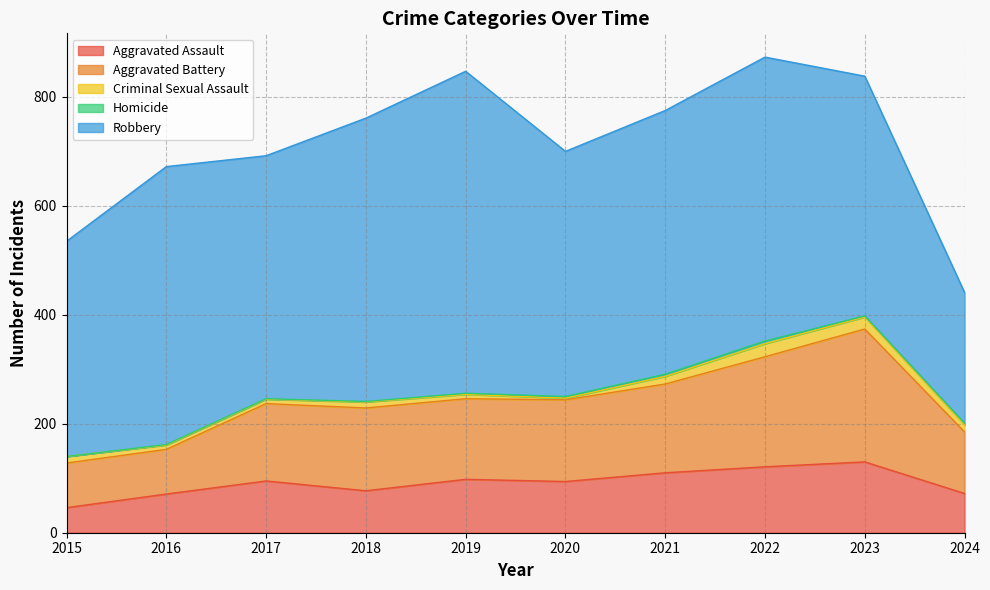

What value does the Homicide series have at 2022?

5